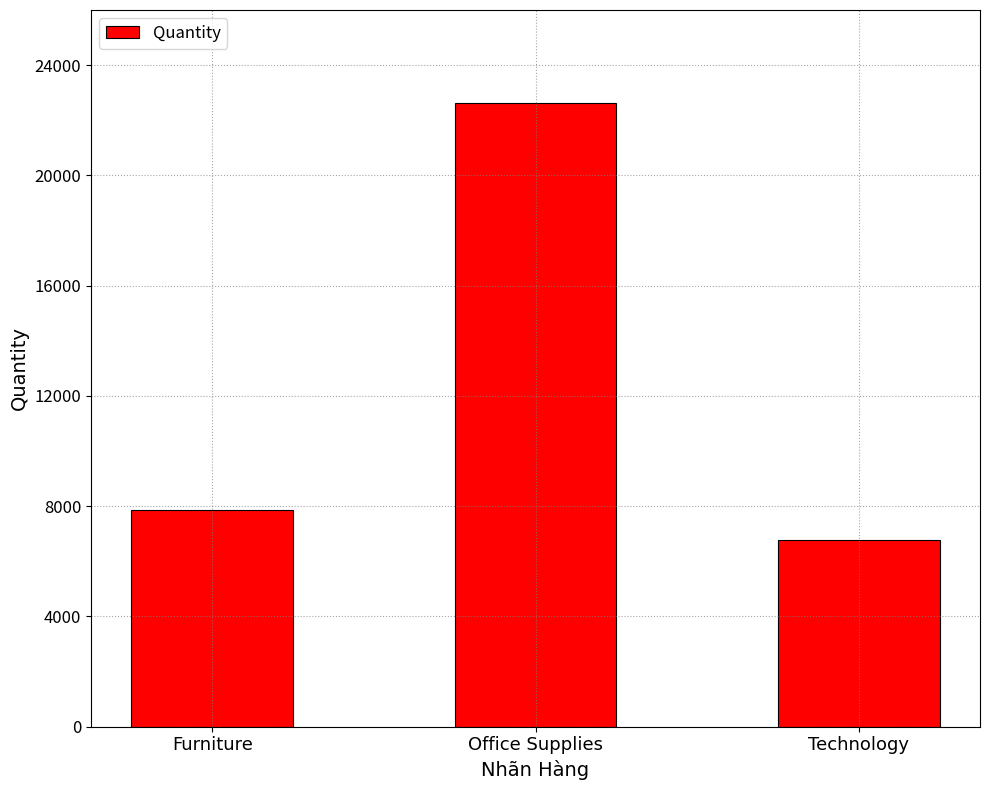

Between Office Supplies and Furniture, which is larger?

Office Supplies